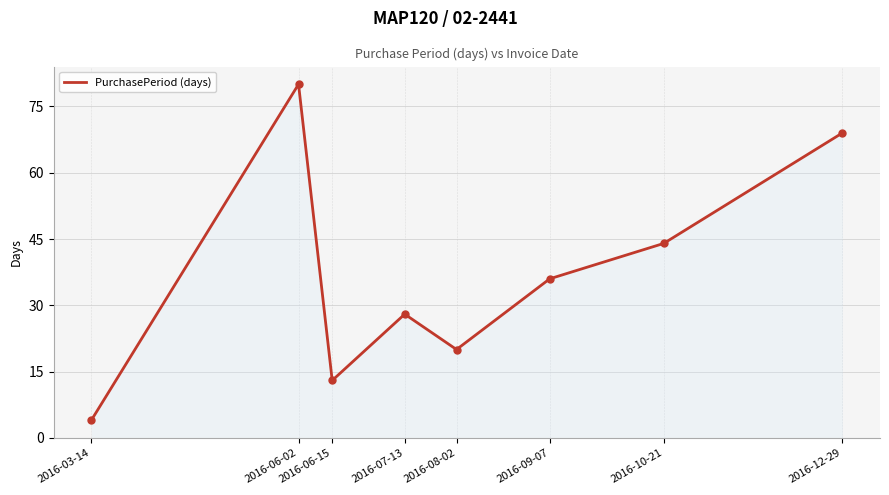

How many lines are shown in the chart?

1